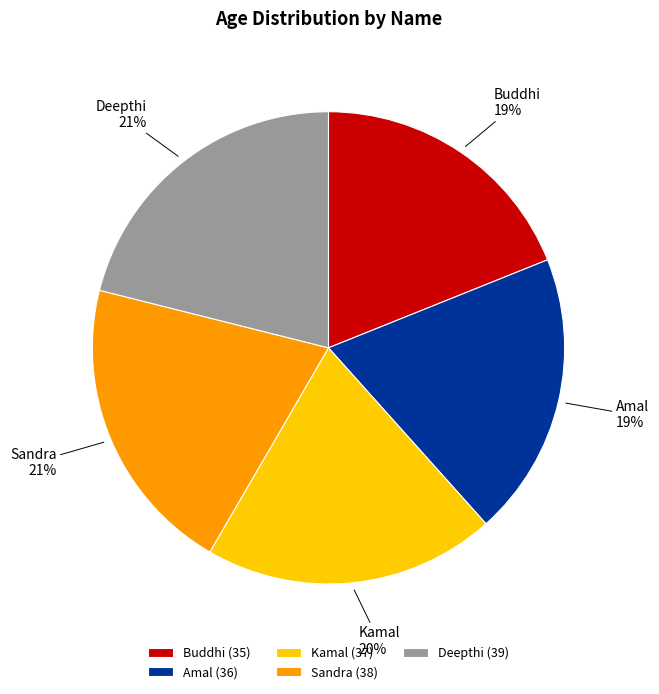

To the nearest percent, what is the combined percentage of Deepthi (39) and Buddhi (35)?

40%